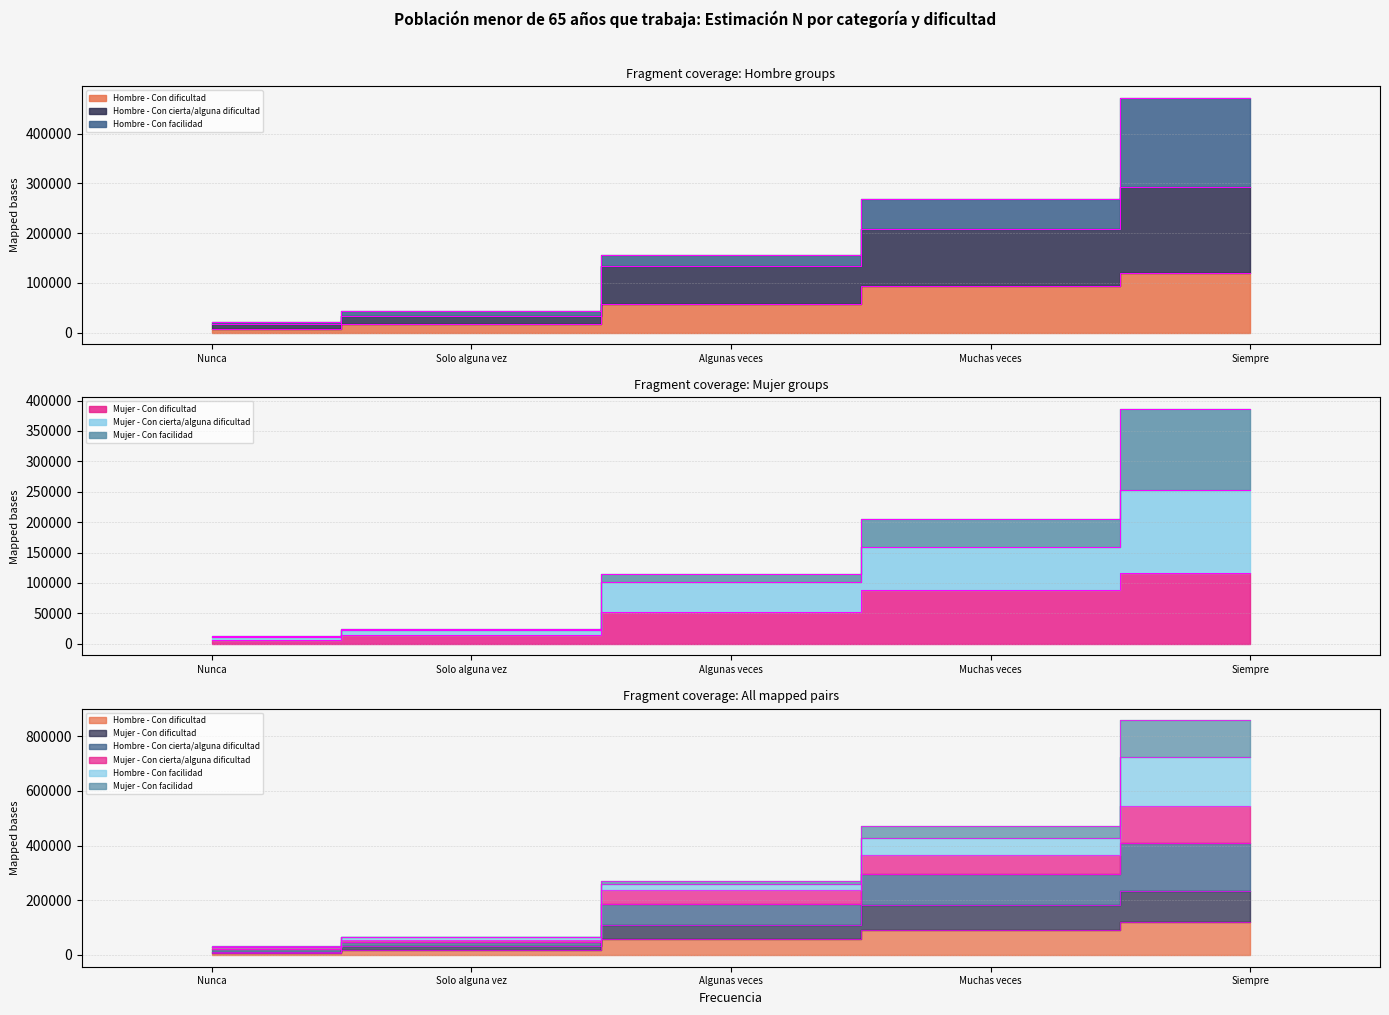

True or false: Hombre - Con dificultad and Hombre - Con cierta/alguna dificultad cross at least once.

False